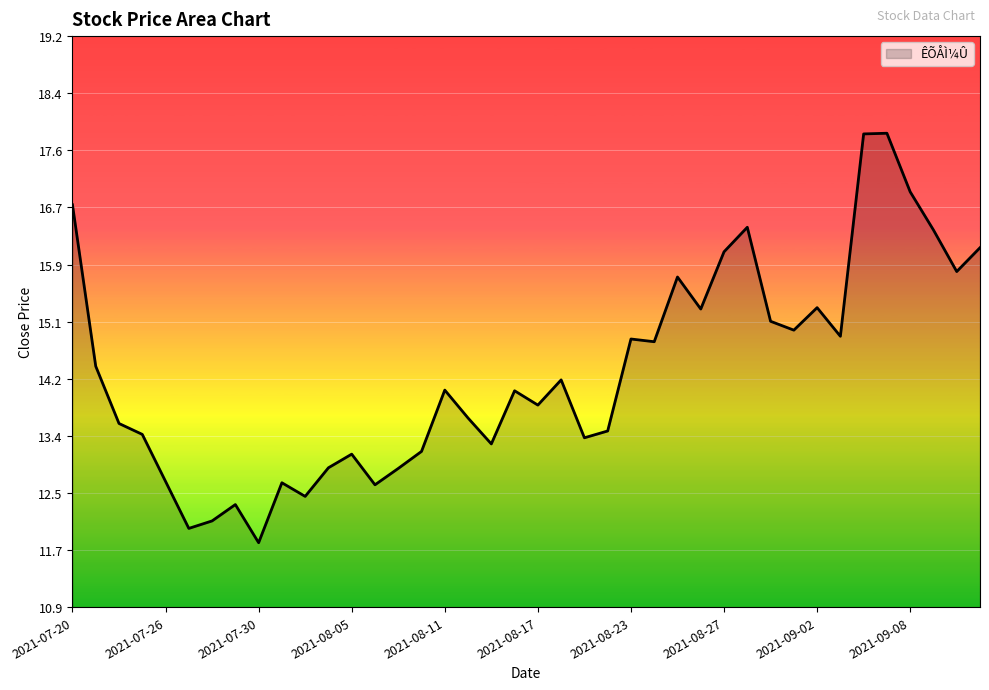

What is the greatest value displayed?

17.8